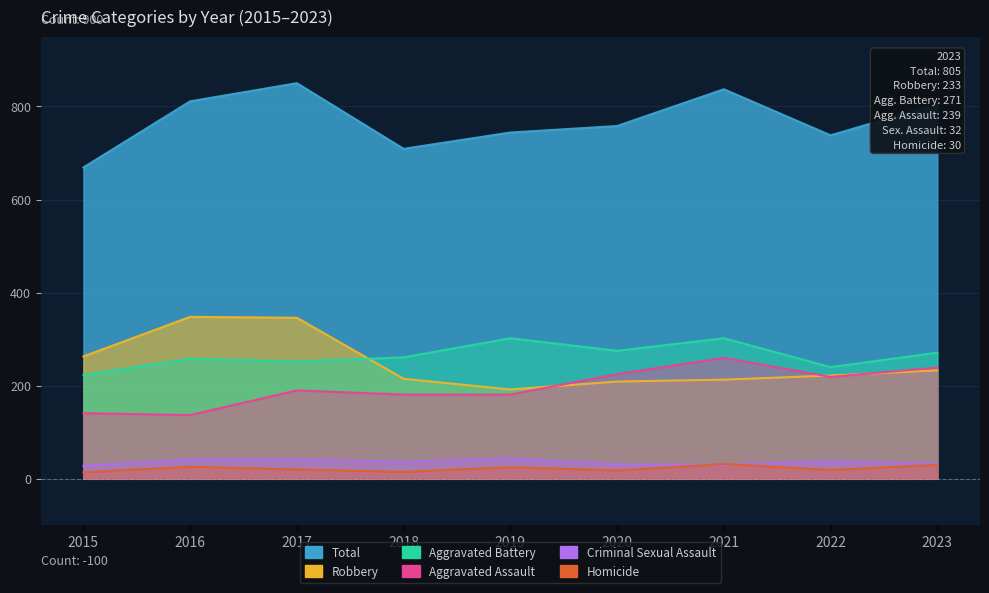

What is the maximum value shown in the chart?

850